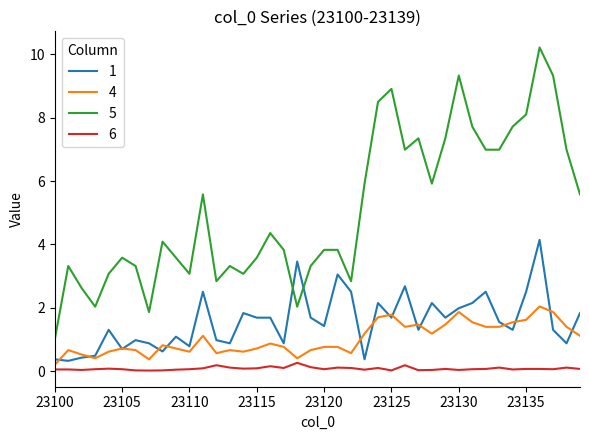

What is the lowest value of the 5 series?

1.0